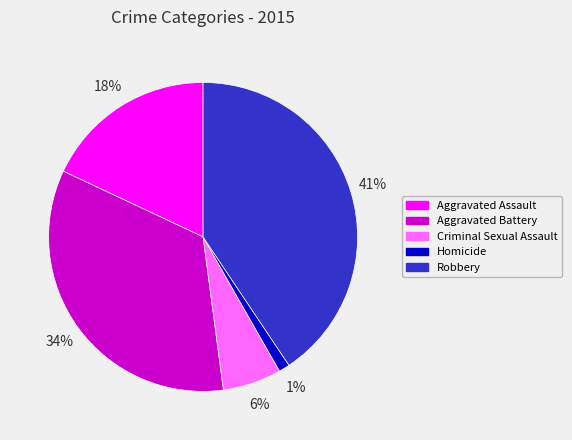

Which has a higher value, Robbery or Aggravated Assault?

Robbery